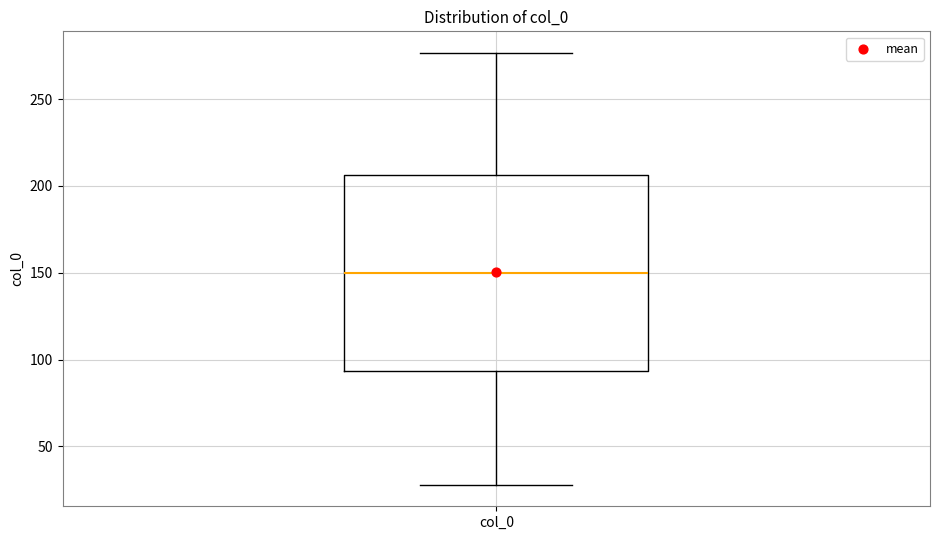

Transcribe this box plot: give where the median line is, the range the box spans, and where the two whiskers end, as read against the y-axis. The values are not printed on the chart, so give them approximately, as read against the axis.

median 150, box 95 to 205, whiskers 30 to 275